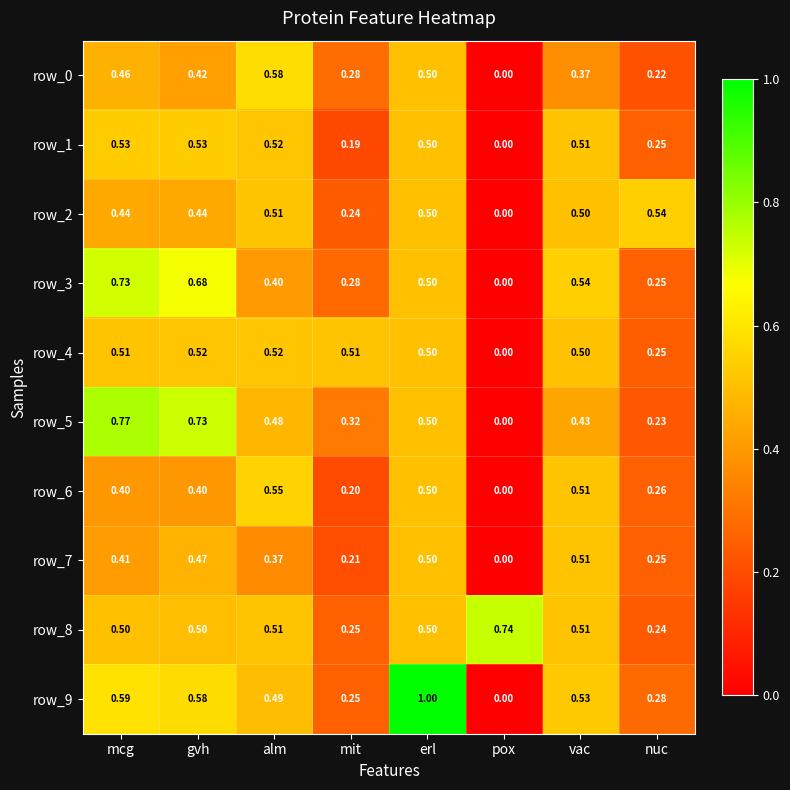

What is the total value across all series at nuc?

2.8